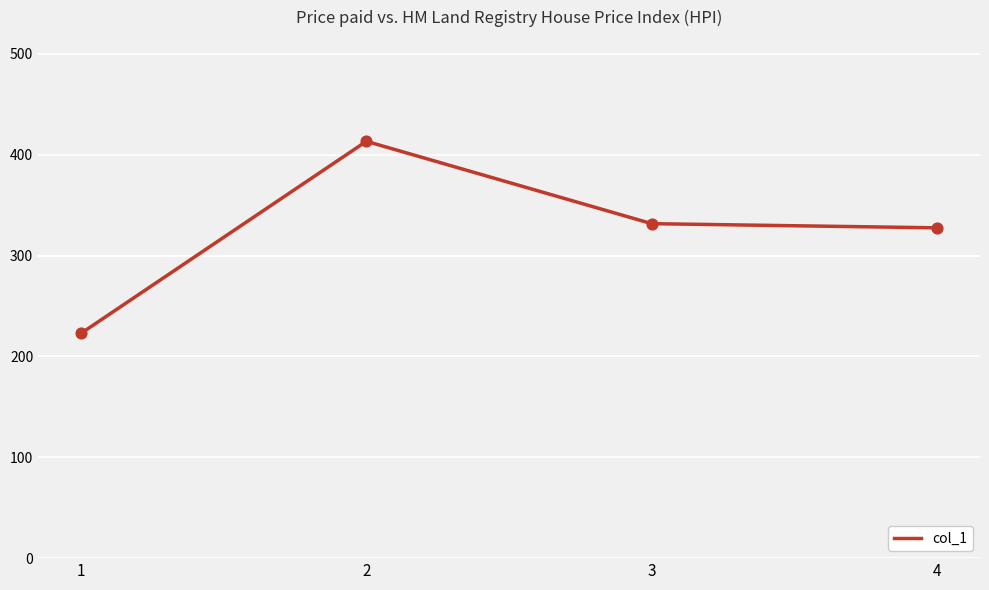

What is the change in value from 1 to 4?

+104.7